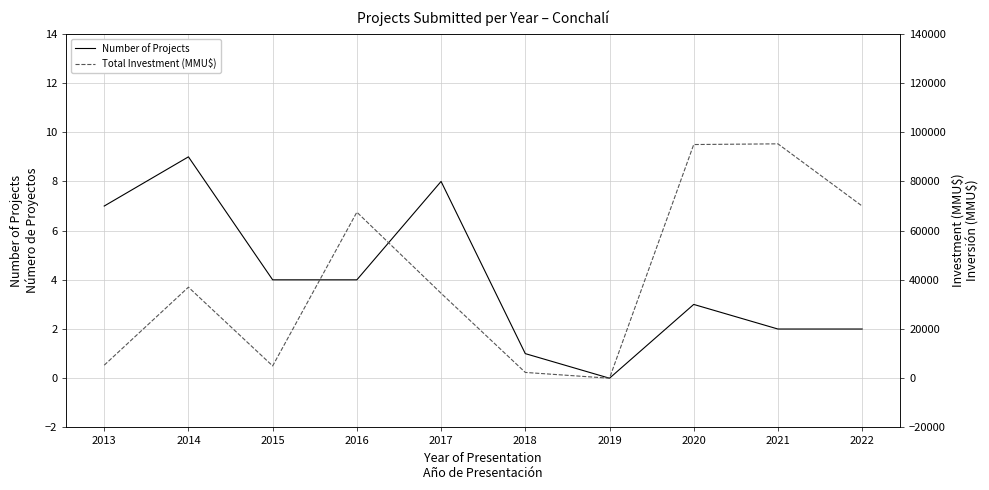

Which category has the lowest value across all series?

2019